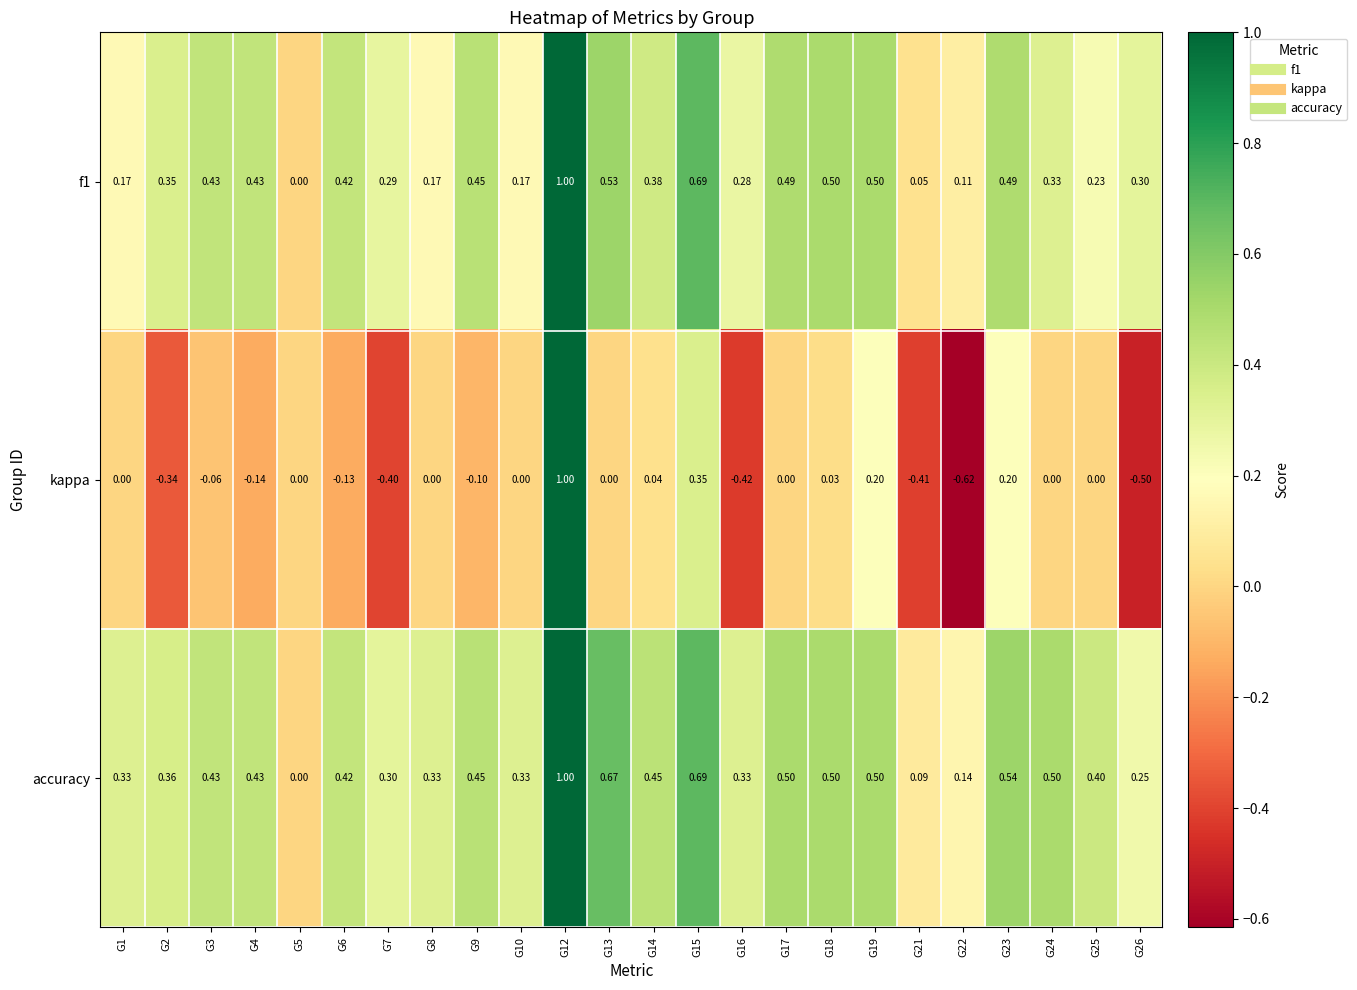

Is the value of kappa at G4 greater than the value of f1 at G24?

No